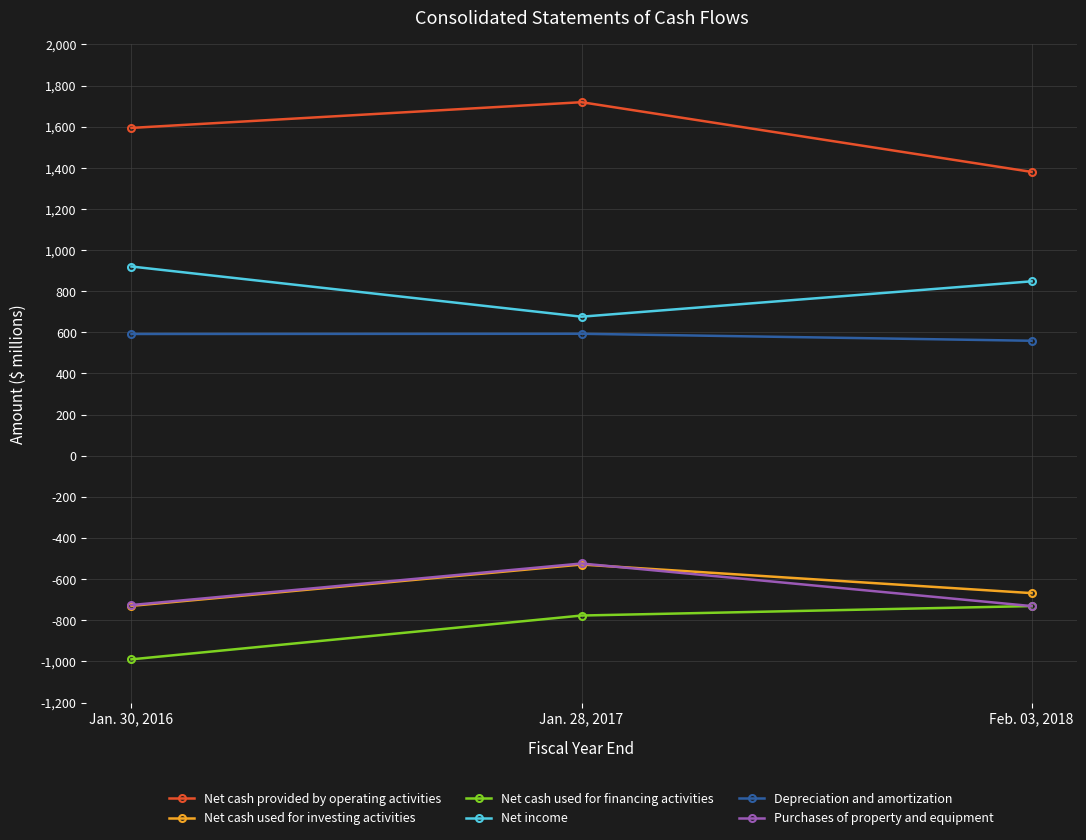

Does the chart display data point markers on the line(s)?

Yes